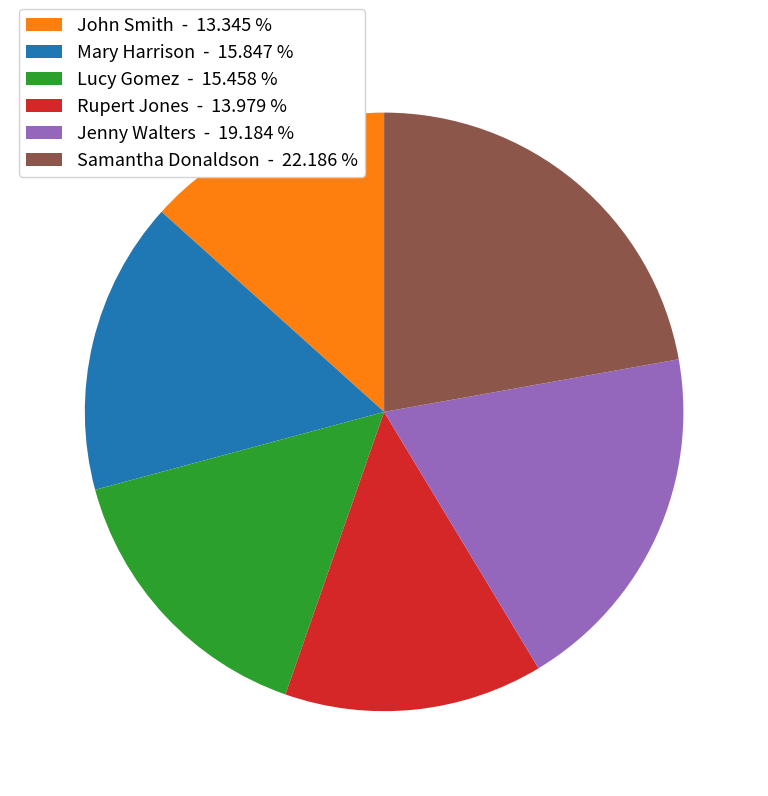

Is there a majority slice in this chart?

No